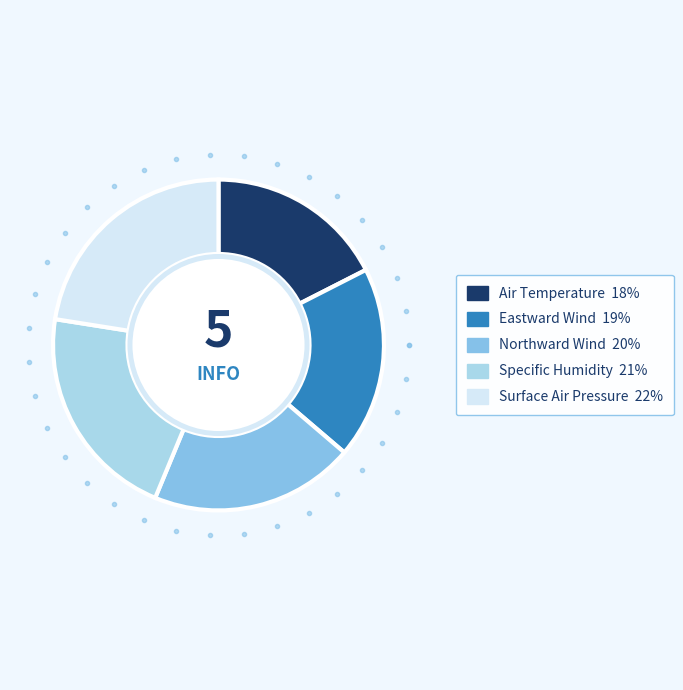

The Surface Air Pressure slice represents 35% of the pie. True or false?

False